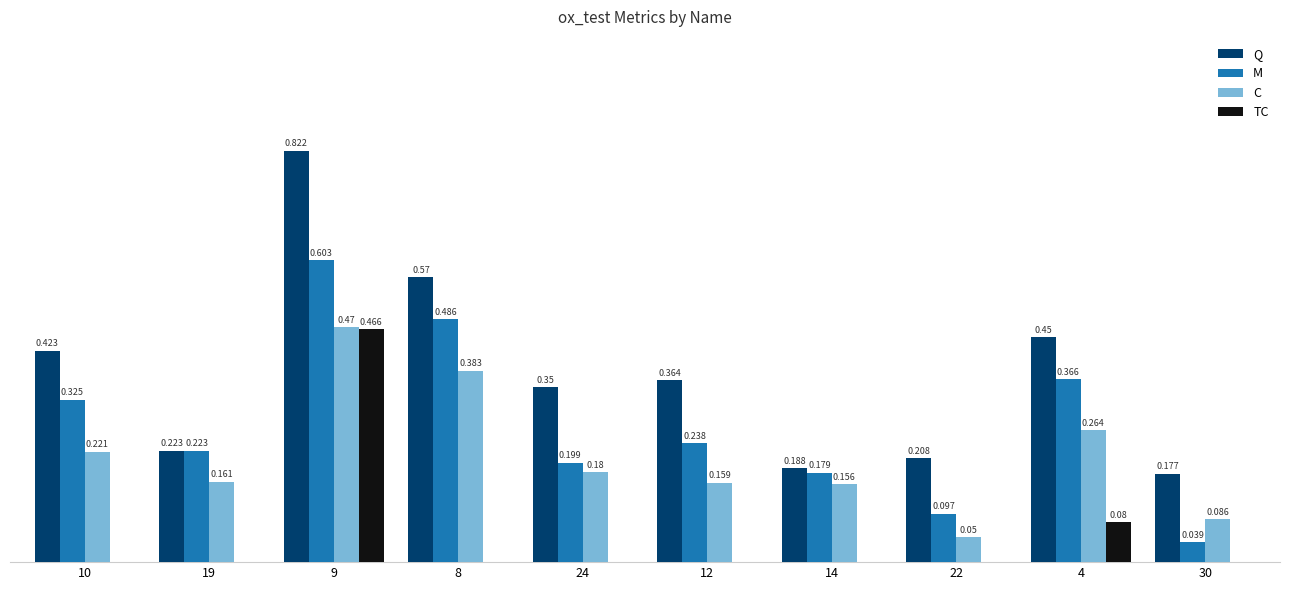

Is the value of TC at 4 greater than the value of M at 10?

No